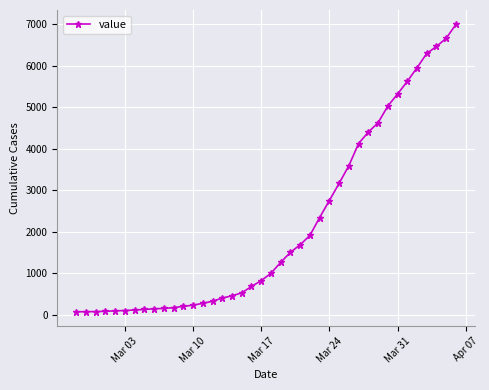

What is the average value?

2145